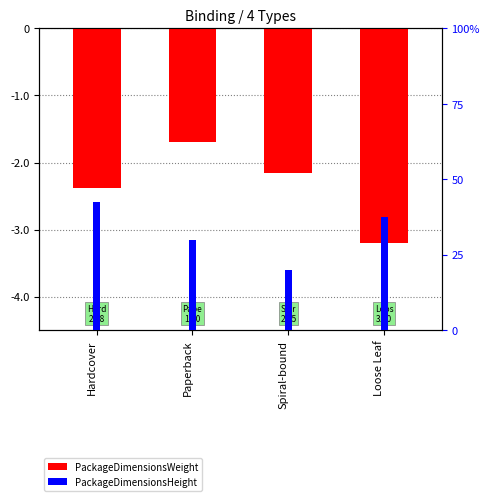

True or false: PackageDimensionsWeight has a value of -3.8 at Hardcover.

False